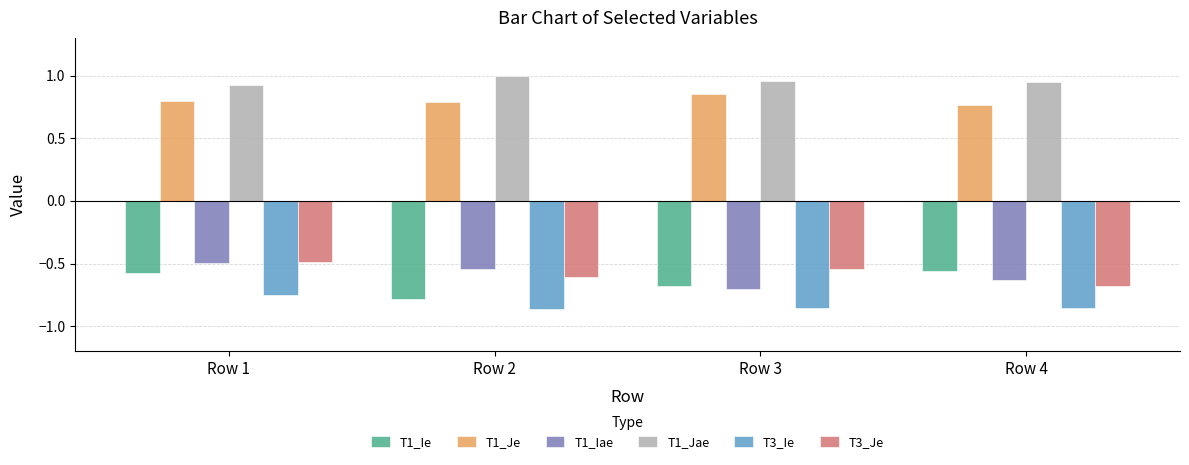

At which label does T1_Ie reach its minimum?

Row 2